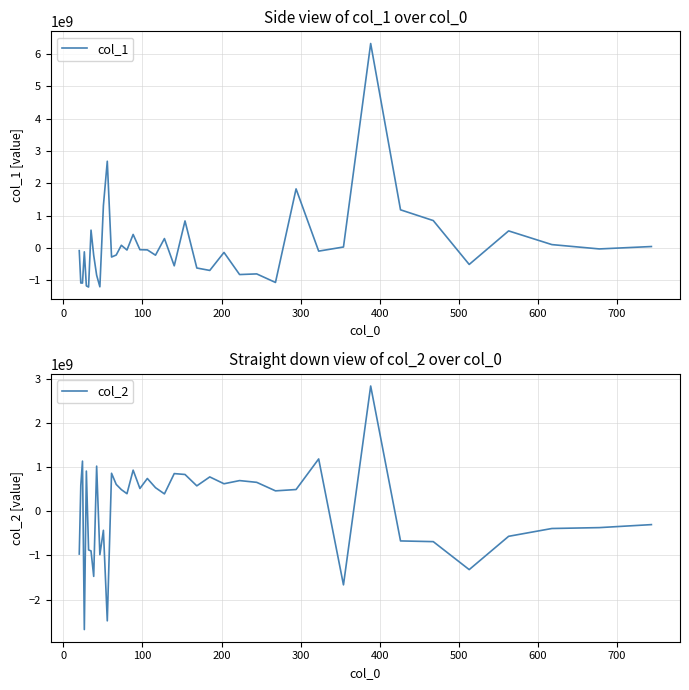

Which series ends up on top after the final intersection of col_2 and col_1?

col_1